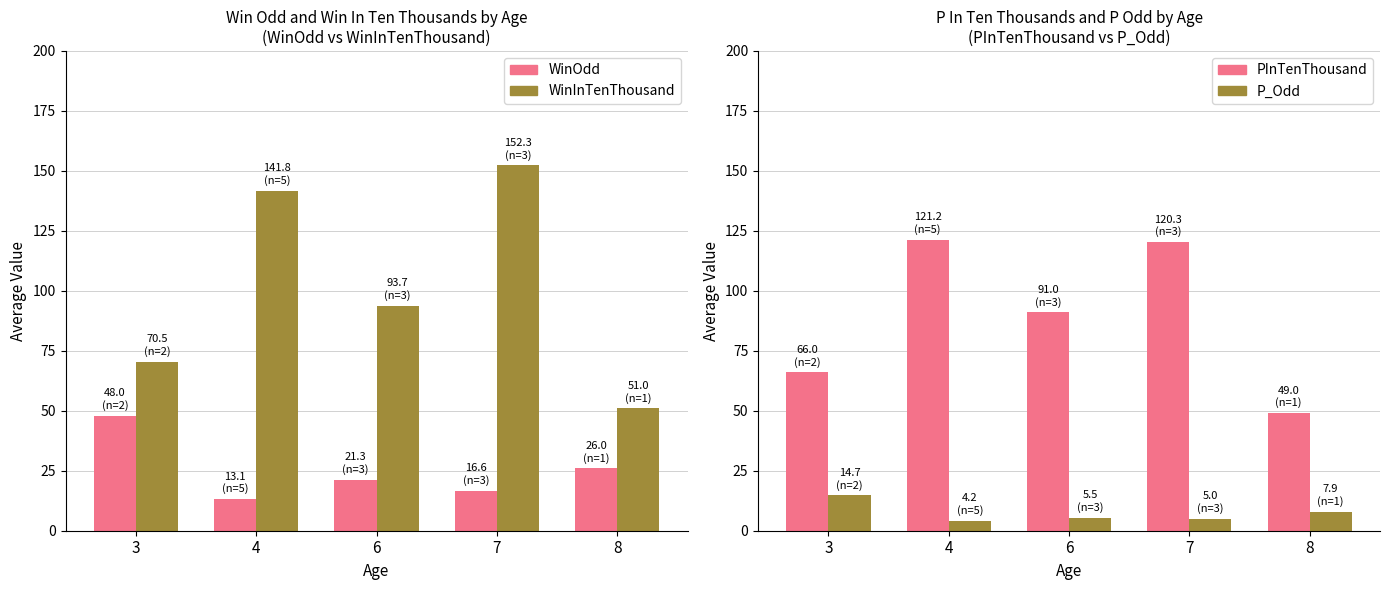

At which label does WinInTenThousand reach its minimum?

8